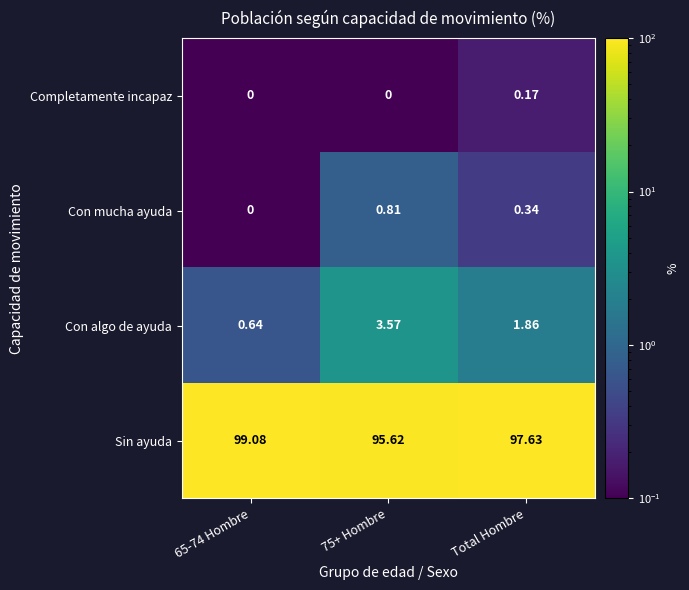

Which series has the largest total across all categories?

Sin ayuda